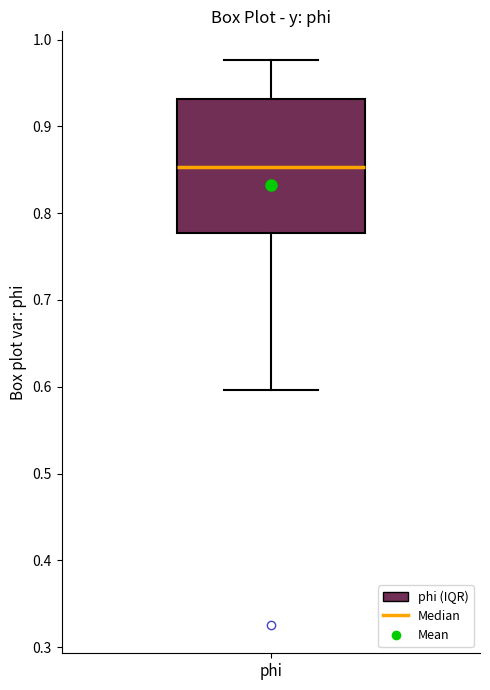

Read this box plot against the y-axis: the position of the median line, the range covered by the box, and the ends of both whiskers. The values are not printed on the chart, so give them approximately, as read against the axis.

median 0.85, box 0.78 to 0.93, whiskers 0.60 to 0.98